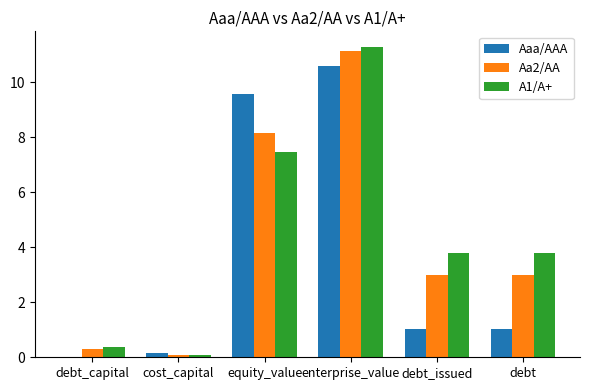

The Aaa/AAA series shows 7.3 at debt_capital. True or false?

False